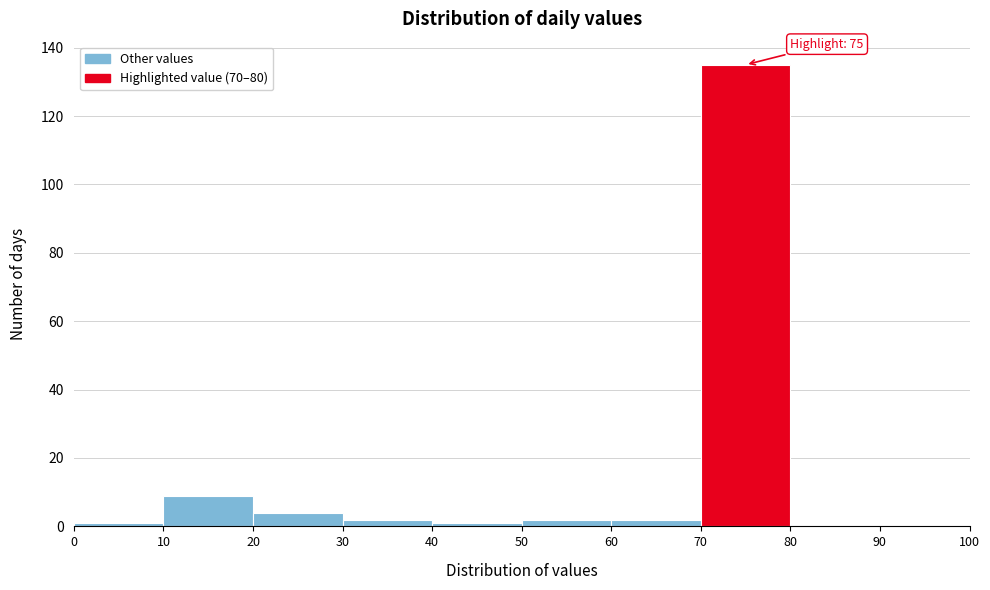

Which range on the x-axis has the tallest bar?

70 to 80